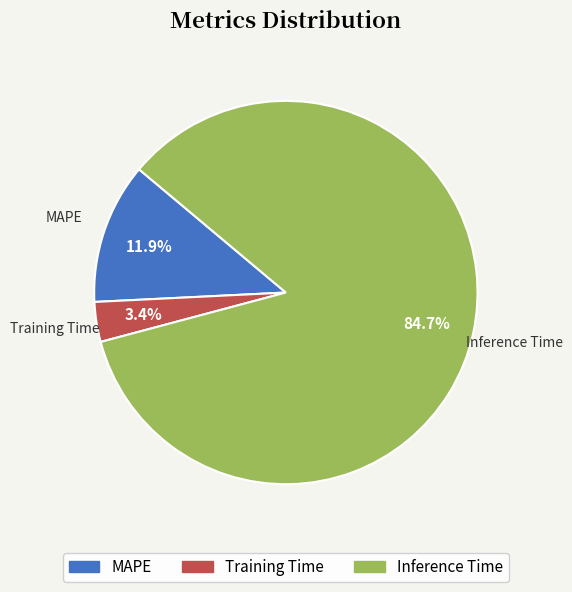

Does Inference Time represent more than half of the total?

Yes